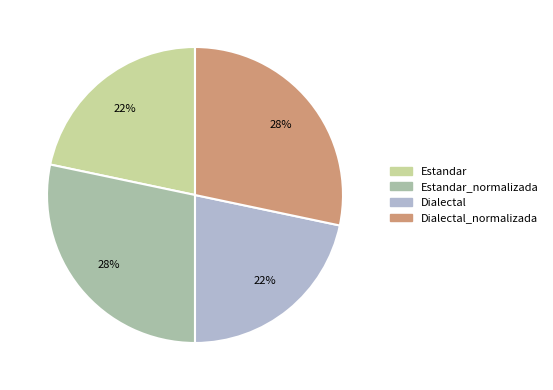

To the nearest percent, what is the average slice percentage?

25%